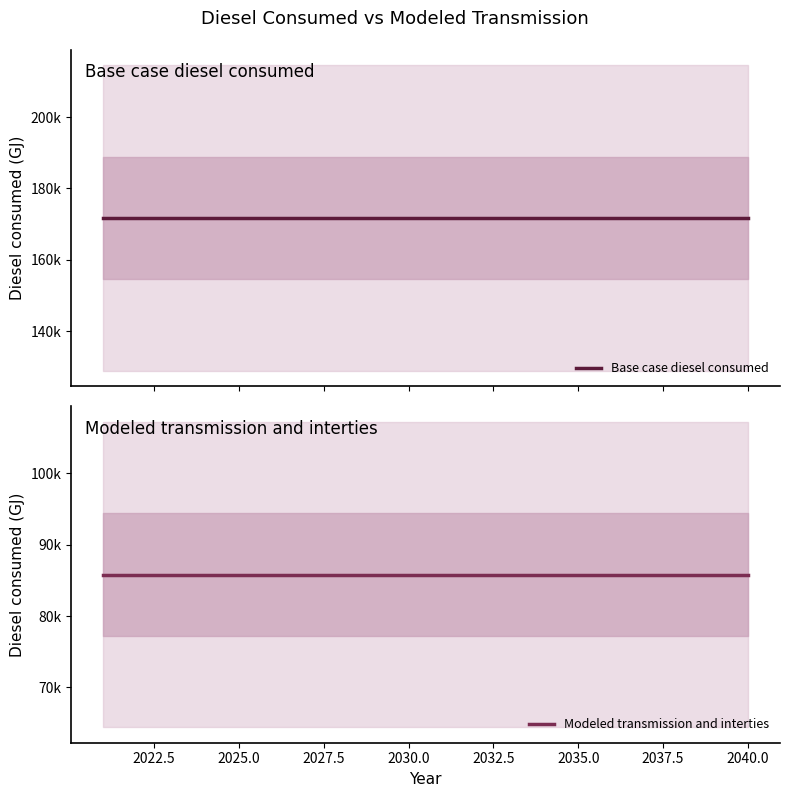

True or false: Base case diesel consumed and Modeled transmission and interties cross at least once.

False